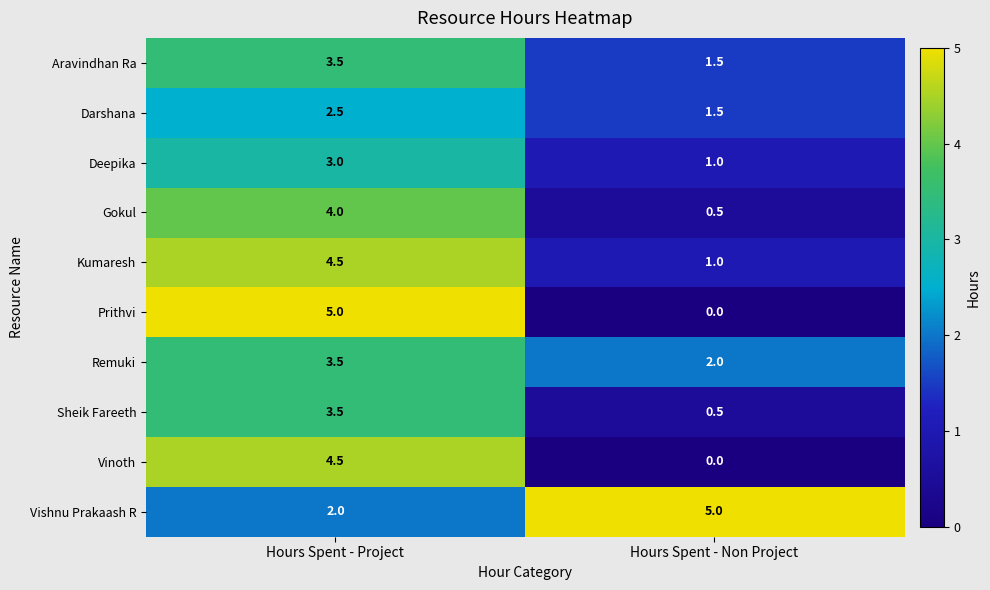

At which label is Remuki closest to 2?

Hours Spent - Non Project